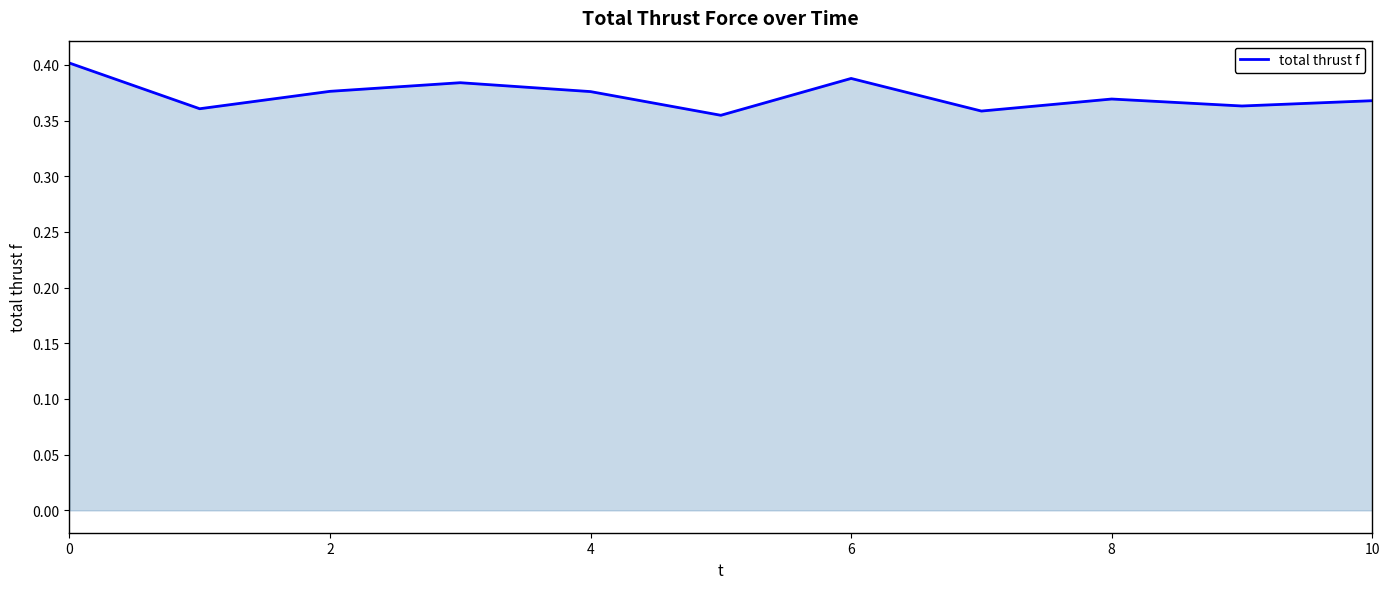

True or false: the data has more than 0 interior local peaks.

True